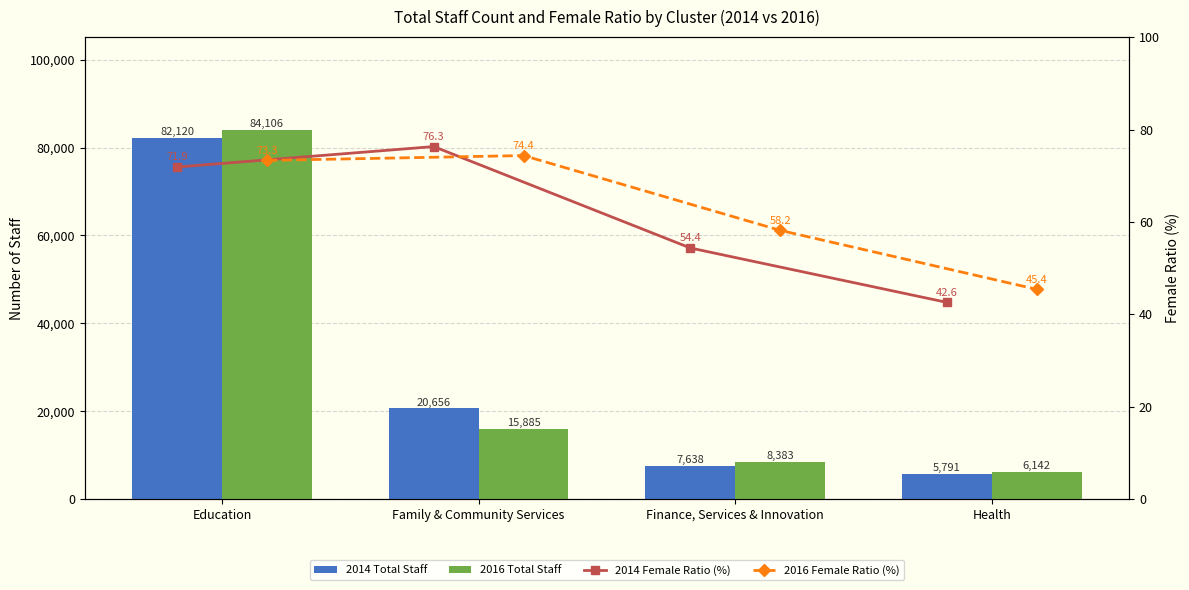

What position from the right is Family & Community Services?

3